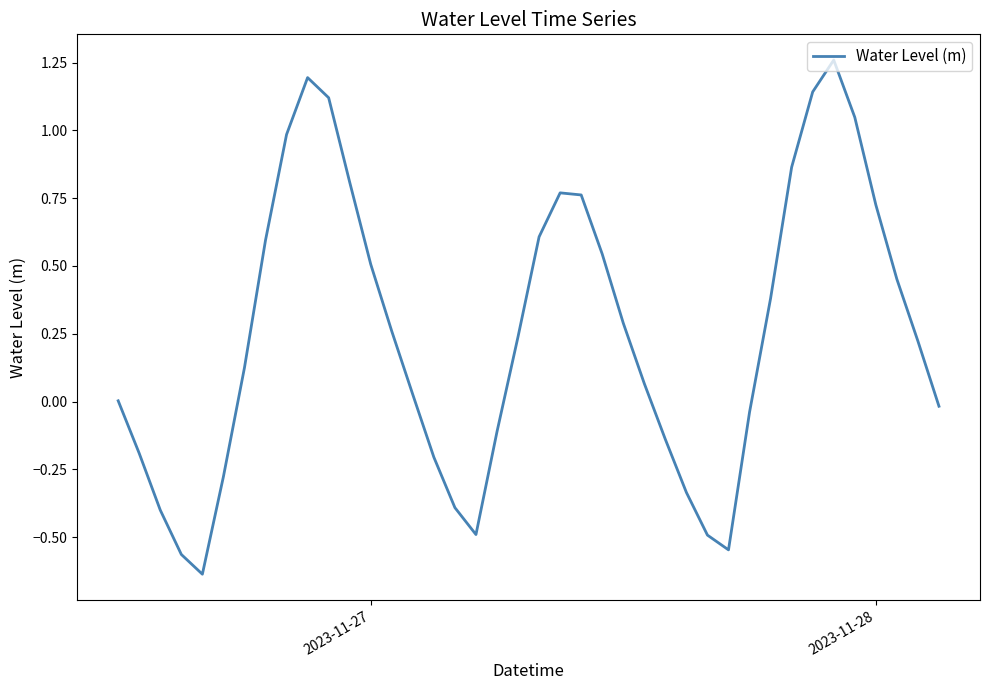

What is the difference between the maximum and minimum values?

1.9